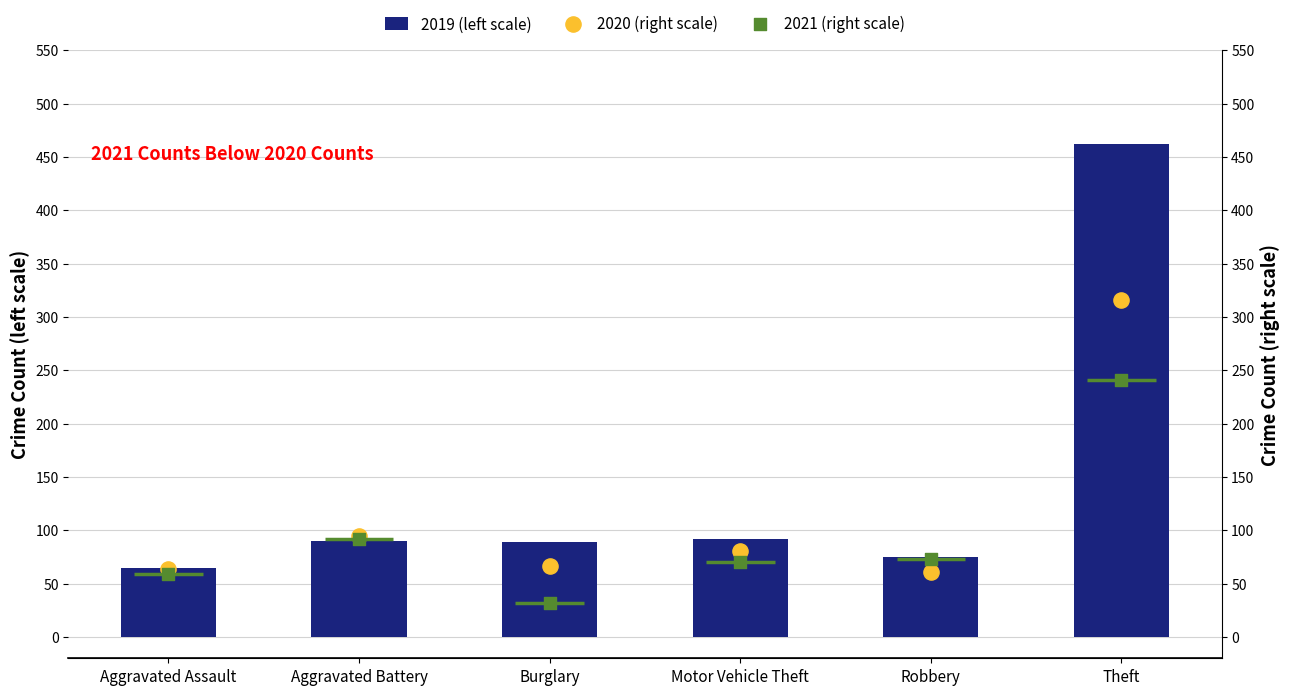

What are all the series names shown in the legend?

2019 (left scale), 2020 (right scale), 2021 (right scale)